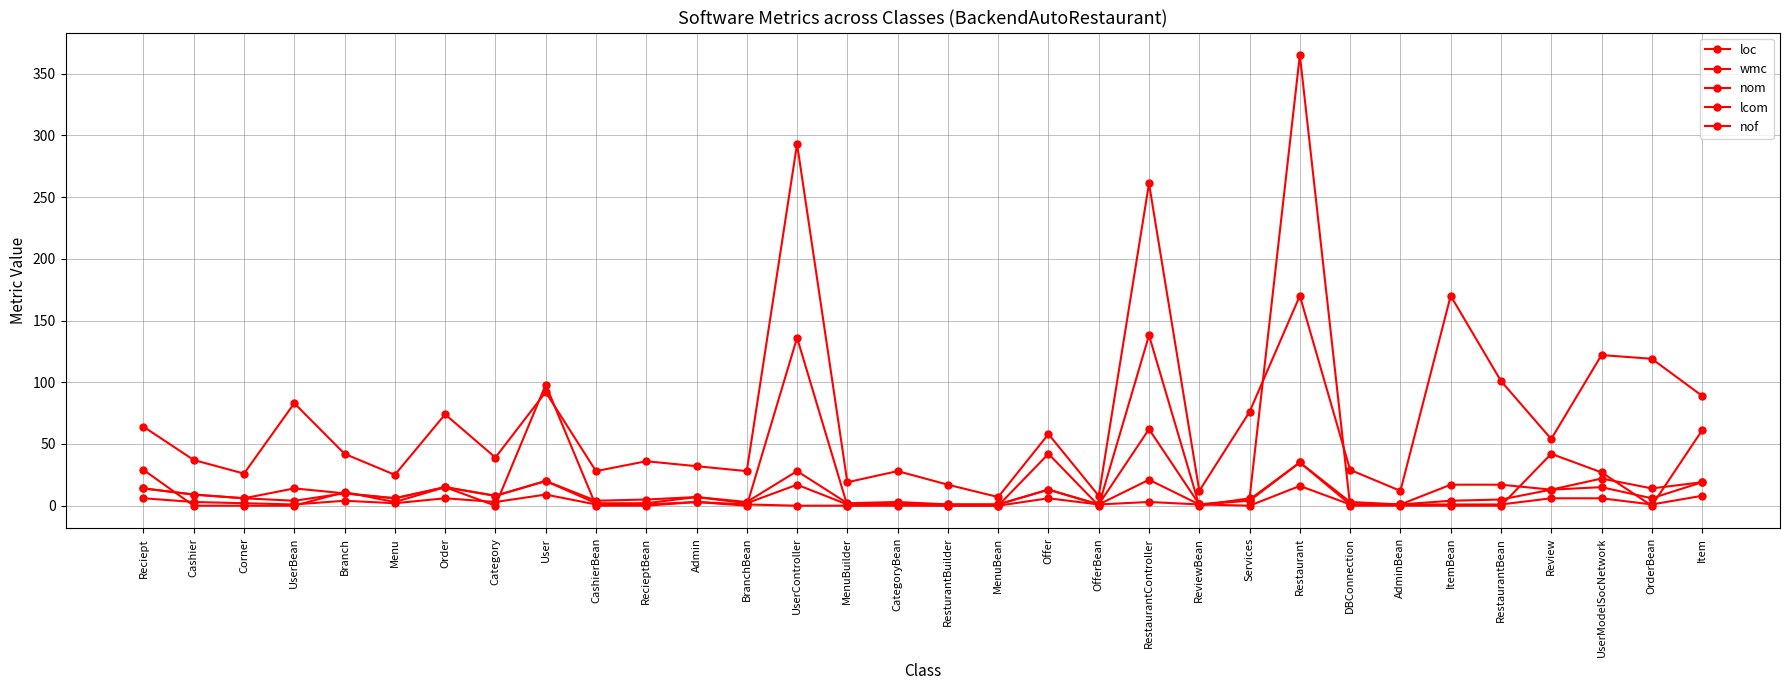

How many categories are shown in the chart?

32